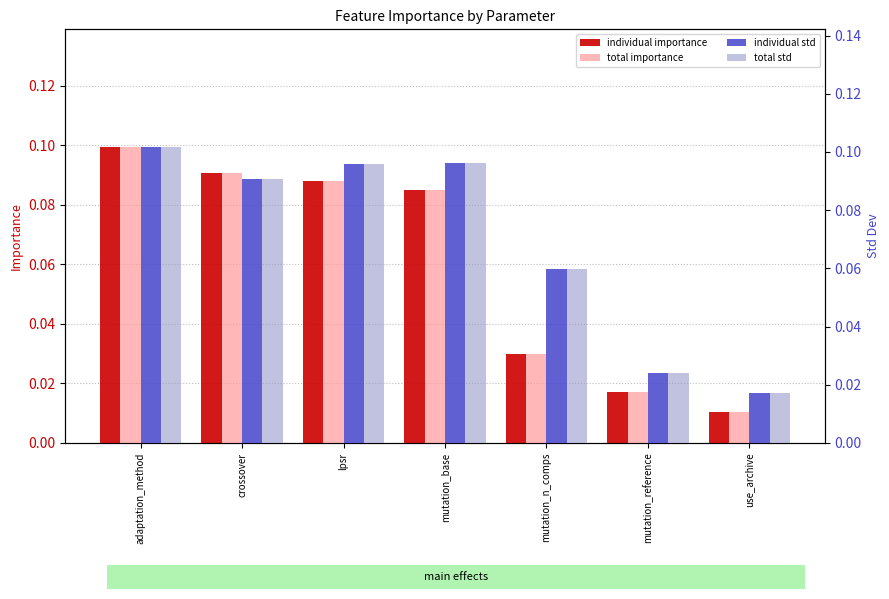

What are all the series names shown in the legend?

individual importance, total importance, individual std, total std